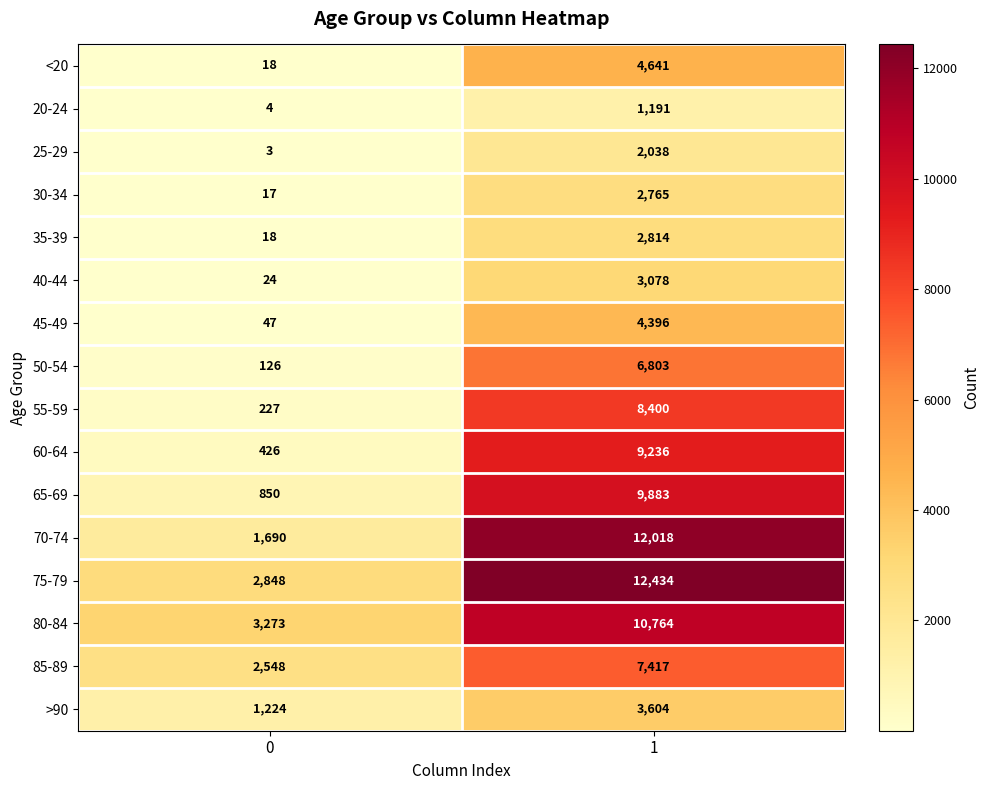

Rank the series by their maximum value, from lowest to highest.

20-24, 25-29, 30-34, 35-39, 40-44, >90, 45-49, <20, 50-54, 85-89, 55-59, 60-64, 65-69, 80-84, 70-74, 75-79